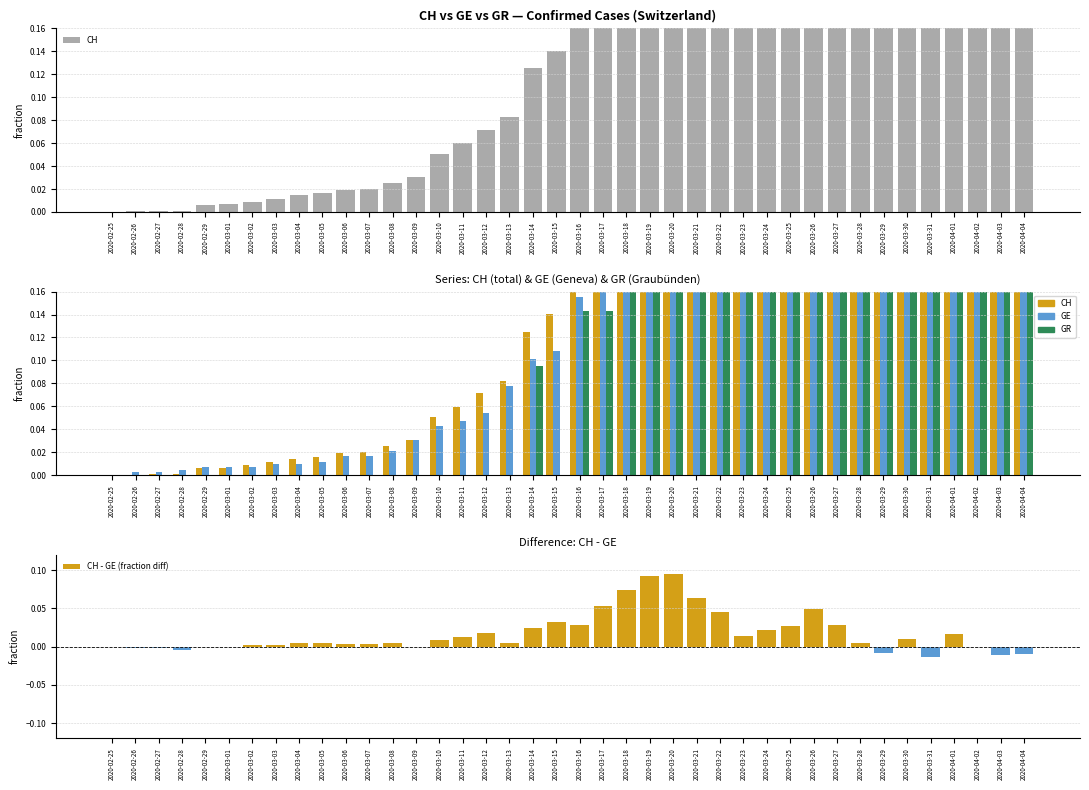

What is the sum of all CH - GE (fraction diff) values?

0.7